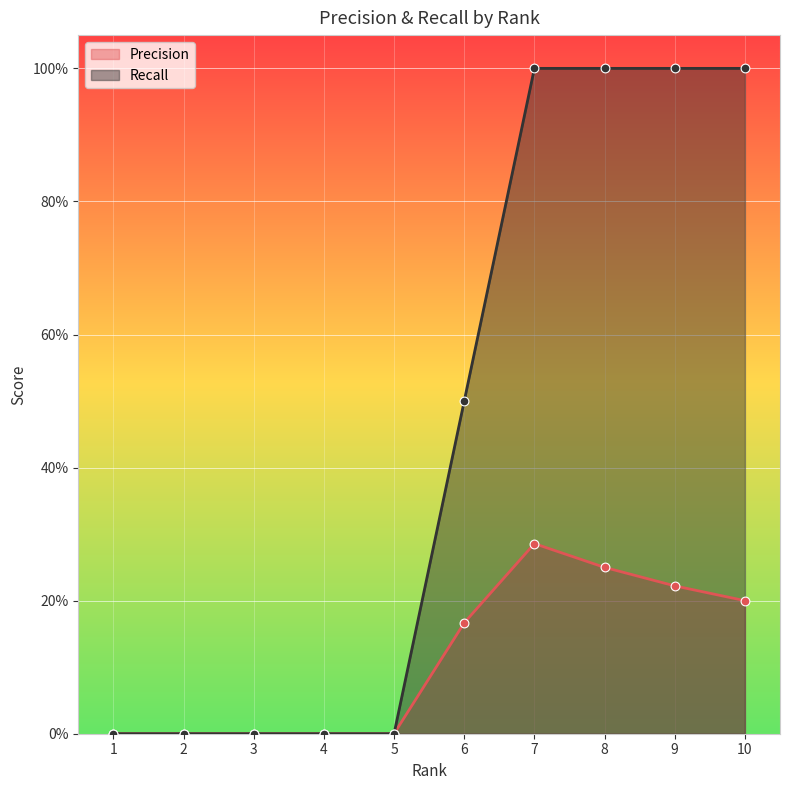

Which series has the largest total across all categories?

Recall